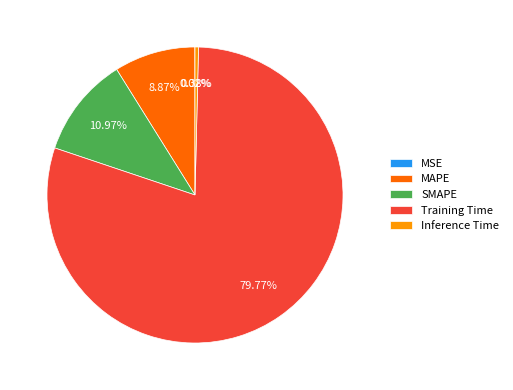

What is the largest slice in the pie chart?

Training Time